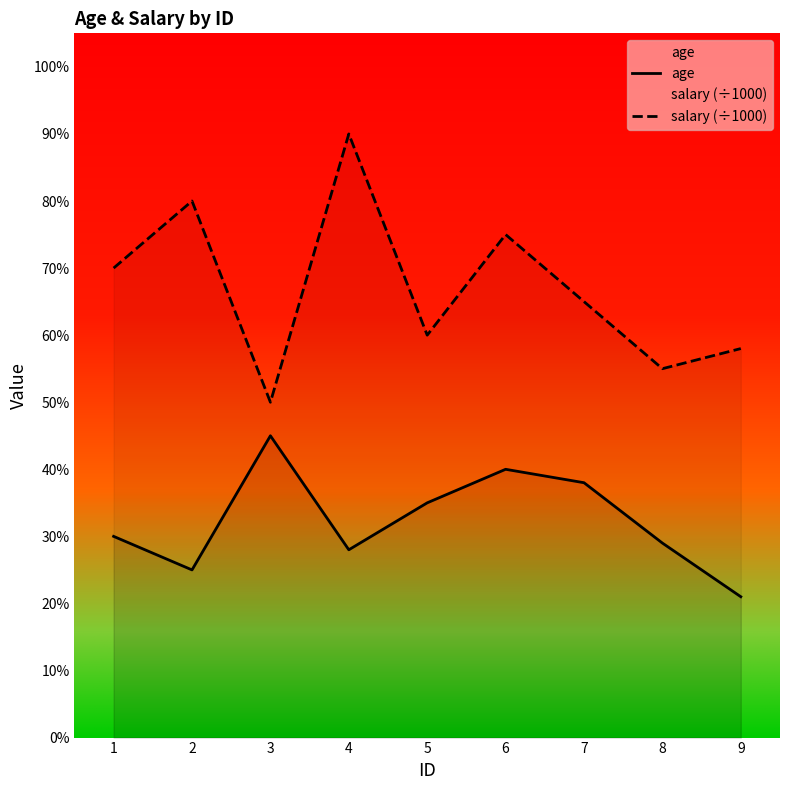

What is the value of the age point at the 6th from the left?

40